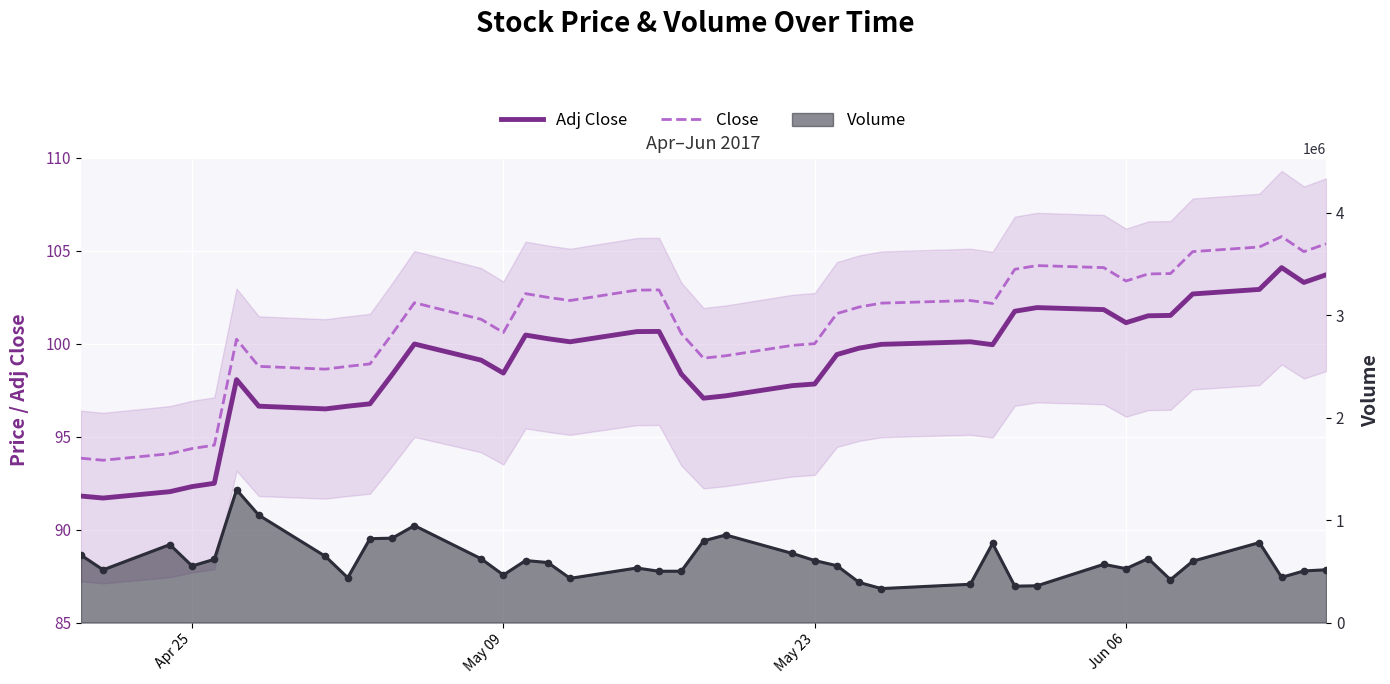

Which series has the widest spread of values?

Adj Close